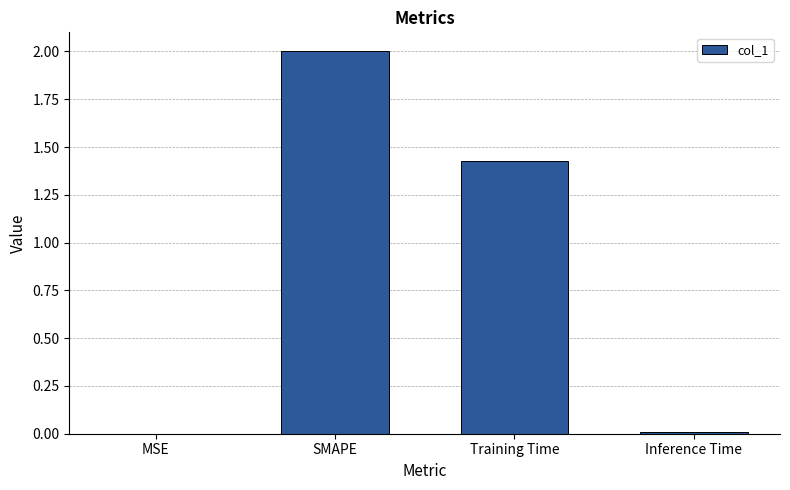

Between MSE and SMAPE, which is larger?

SMAPE